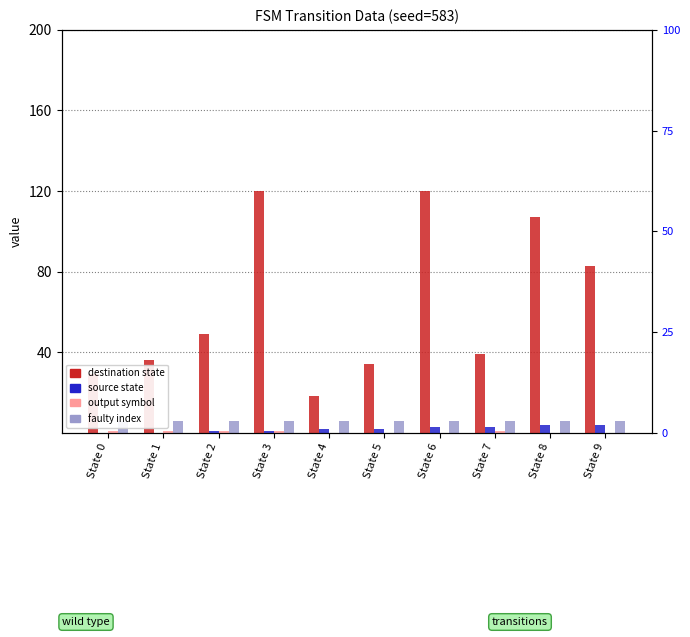

The value of output symbol at State 3 is 1. True or false?

True